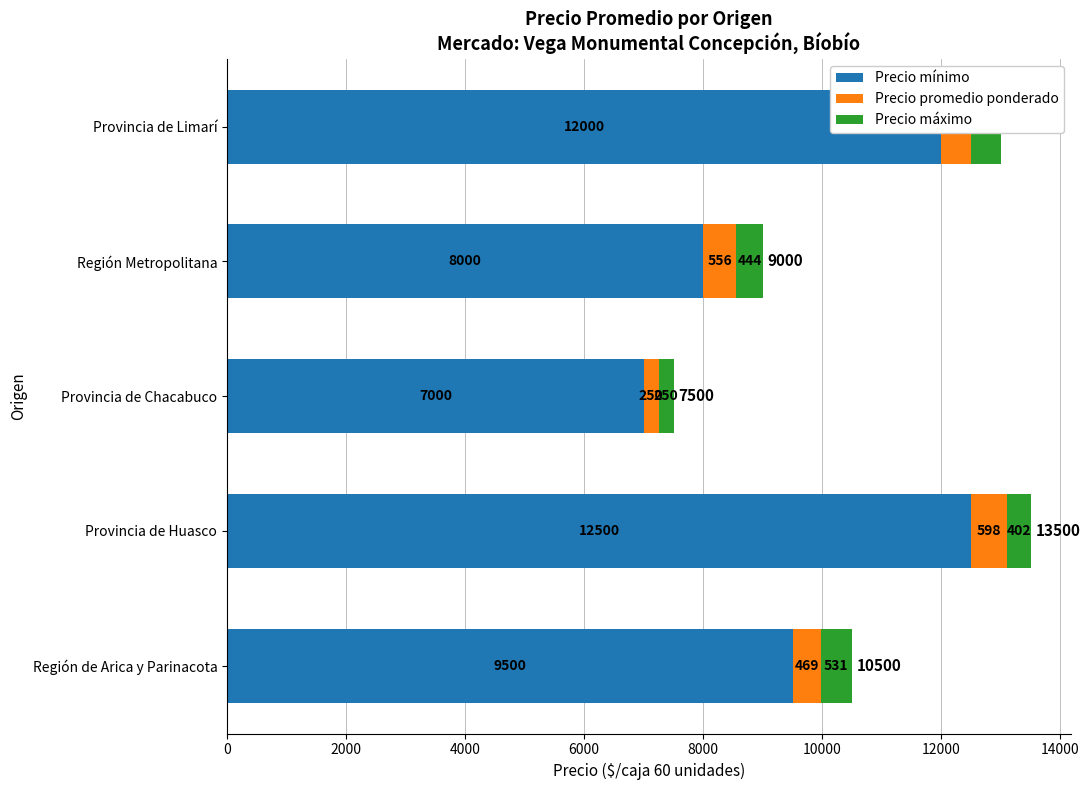

Is it true that Precio mínimo equals 3534 at Provincia de Chacabuco?

False